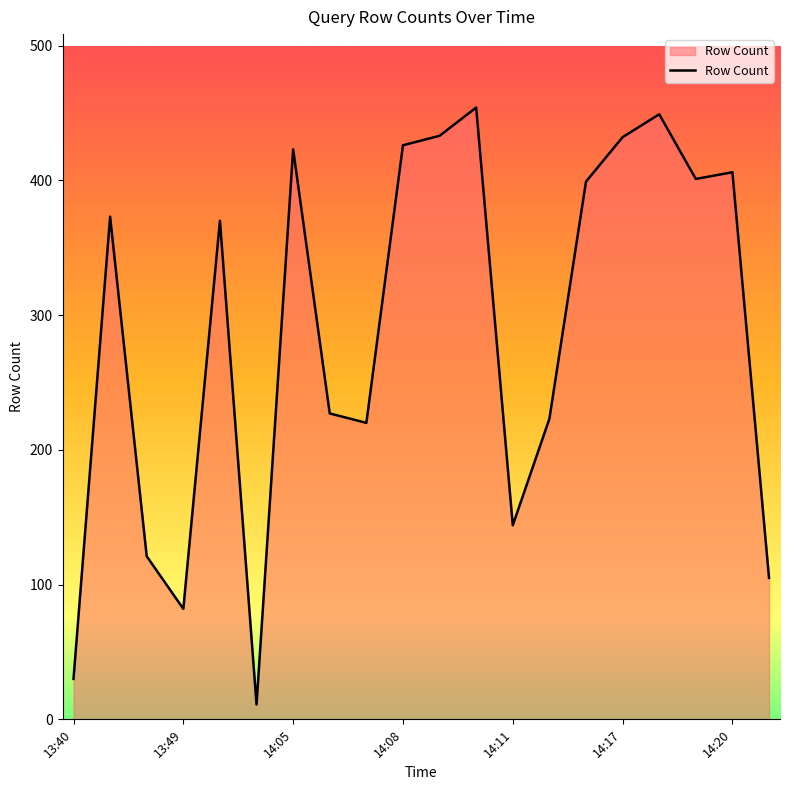

What is the difference between the maximum and minimum values?

443